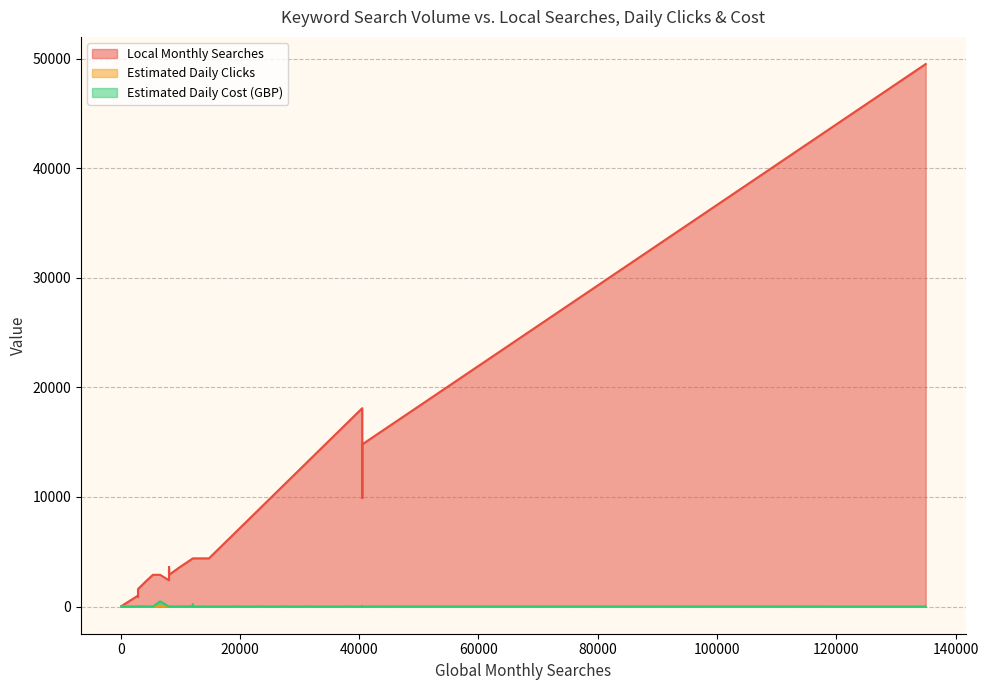

At which label does Local Monthly Searches reach its minimum?

91